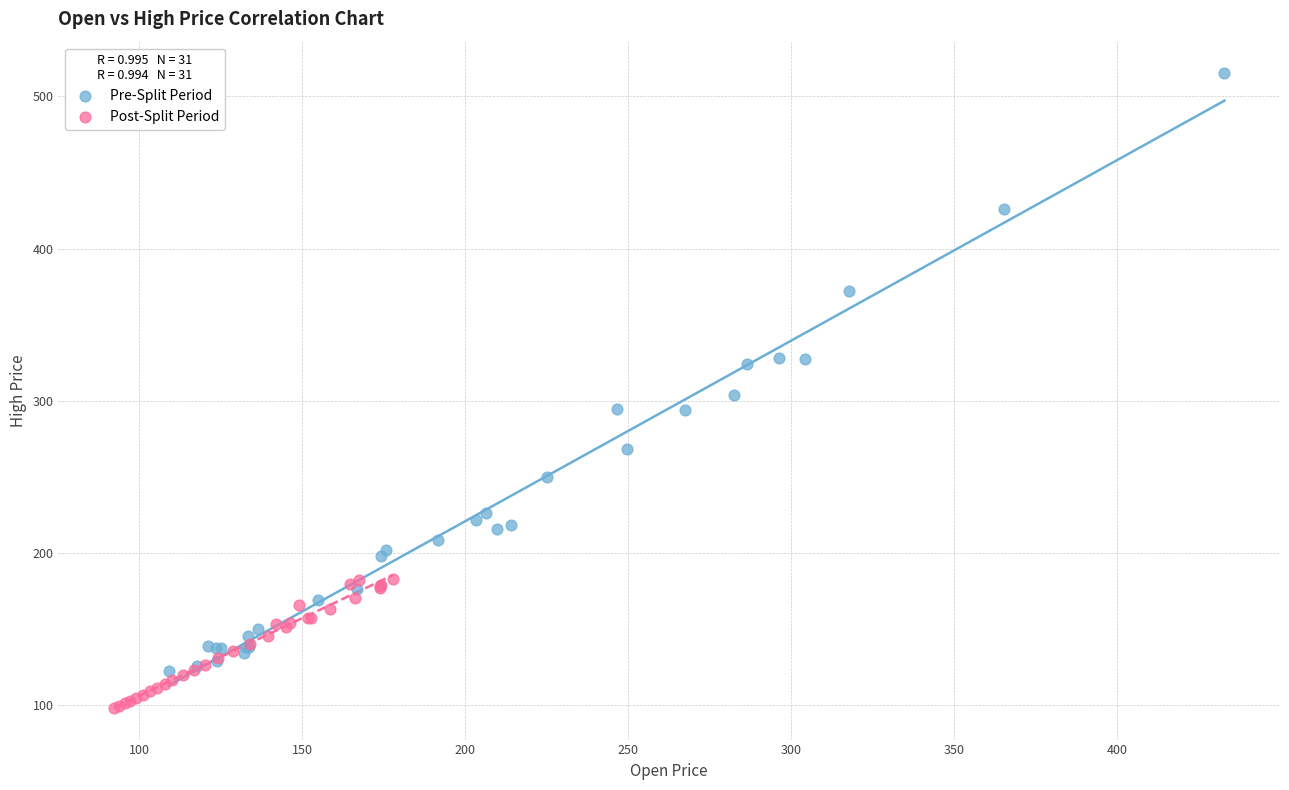

Which series has the largest Y range (max minus min)?

Pre-Split Period